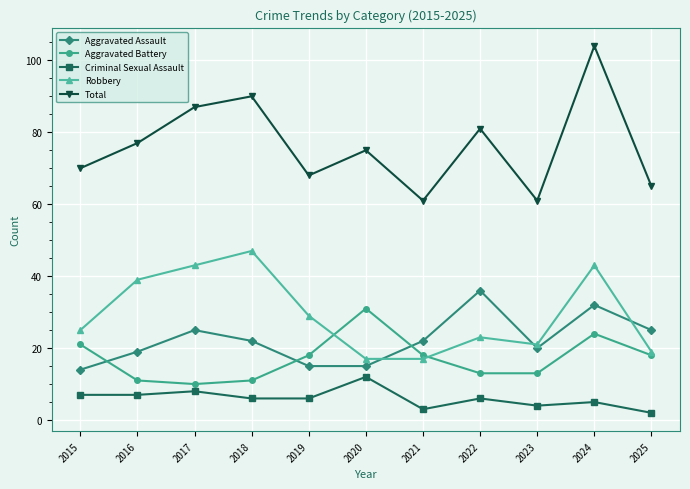

True or false: Aggravated Assault and Total intersect in this chart.

False